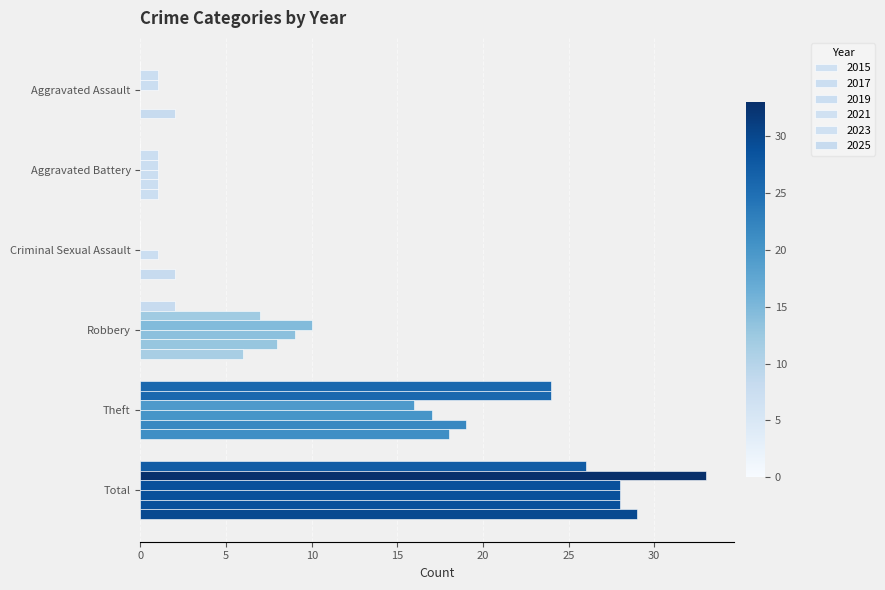

Rank the categories by 2015 value from lowest to highest.

Aggravated Assault, Aggravated Battery, Criminal Sexual Assault, Robbery, Theft, Total